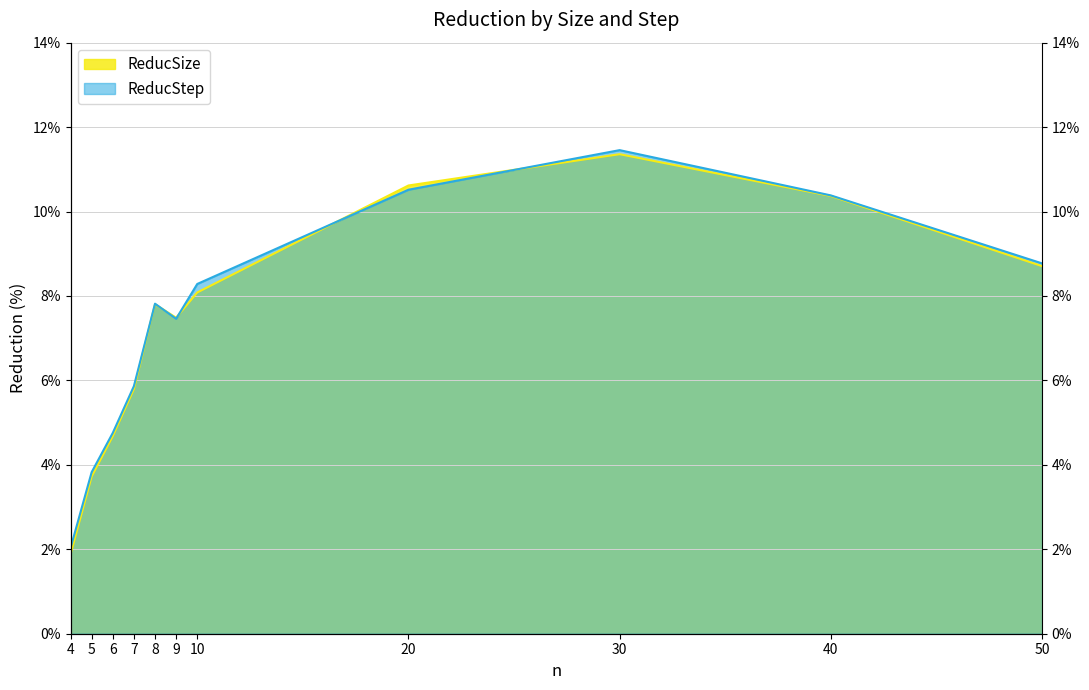

Where is the first local maximum for ReducSize?

8